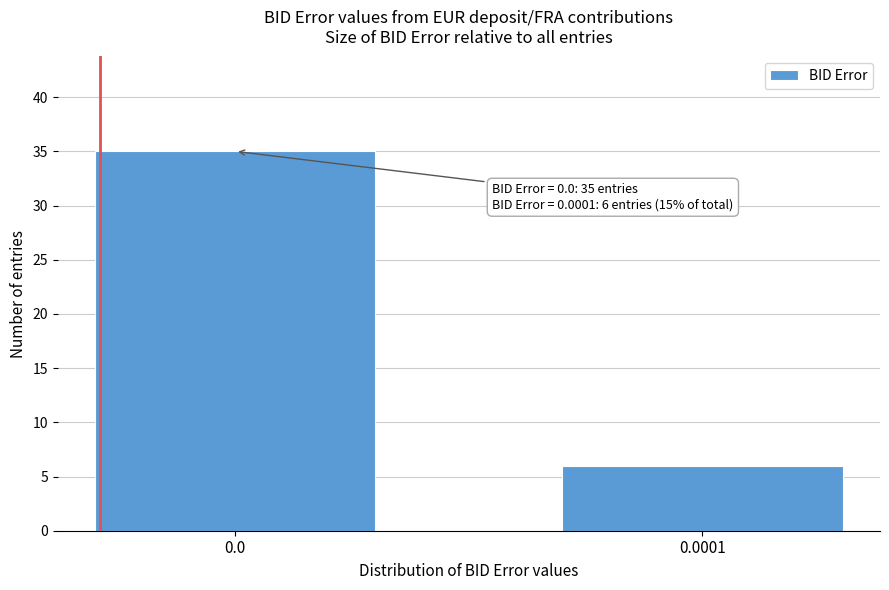

Reading right to left, transcribe all the data shown in this chart.

6	35